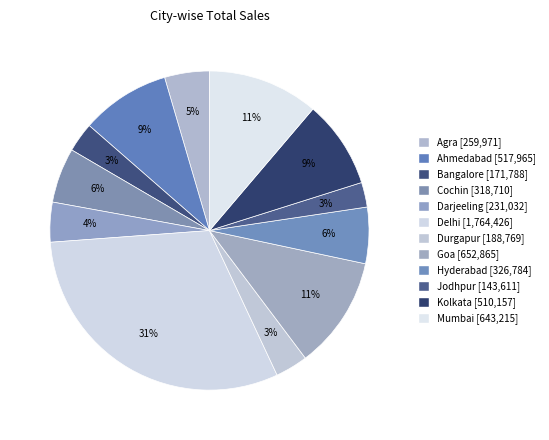

Rank the categories by value from highest to lowest.

Delhi, Goa, Mumbai, Ahmedabad, Kolkata, Hyderabad, Cochin, Agra, Darjeeling, Durgapur, Bangalore, Jodhpur